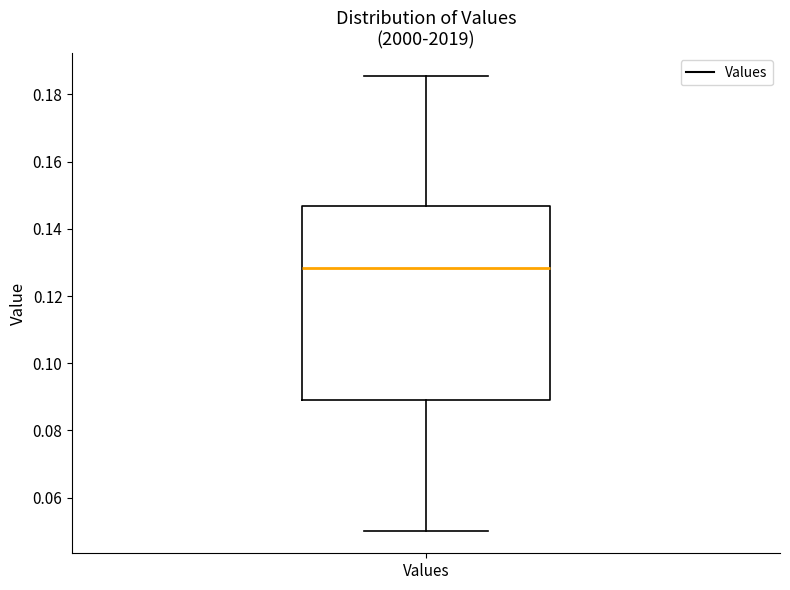

Transcribe this box plot: give where the median line is, the range the box spans, and where the two whiskers end, as read against the y-axis. The values are not printed on the chart, so give them approximately, as read against the axis.

median 0.128, box 0.090 to 0.146, whiskers 0.050 to 0.186